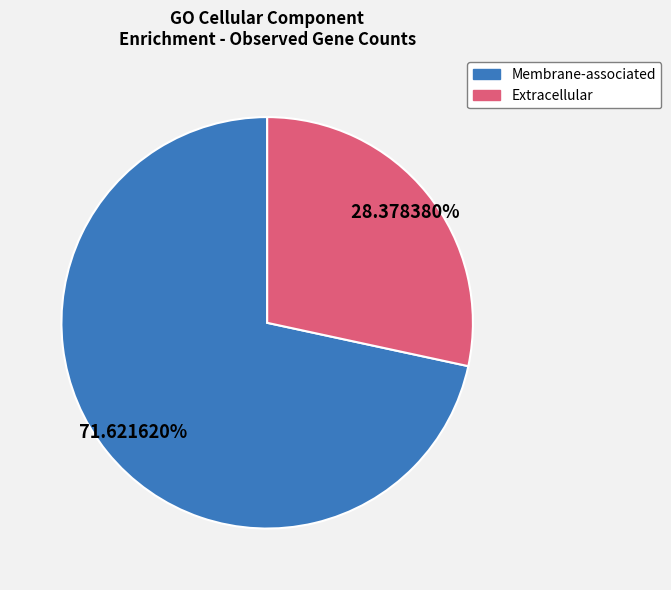

Count the number of slices in the pie.

2